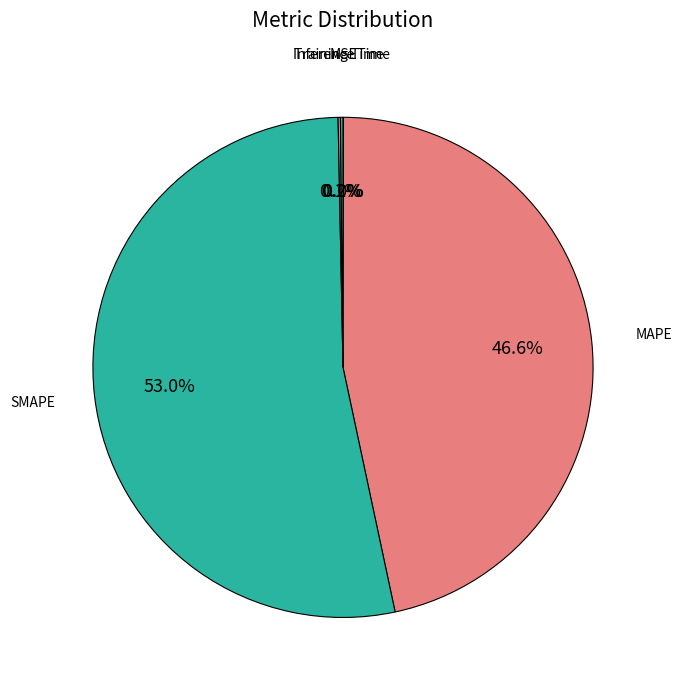

What percentage do MAPE and SMAPE together represent?

99.7%